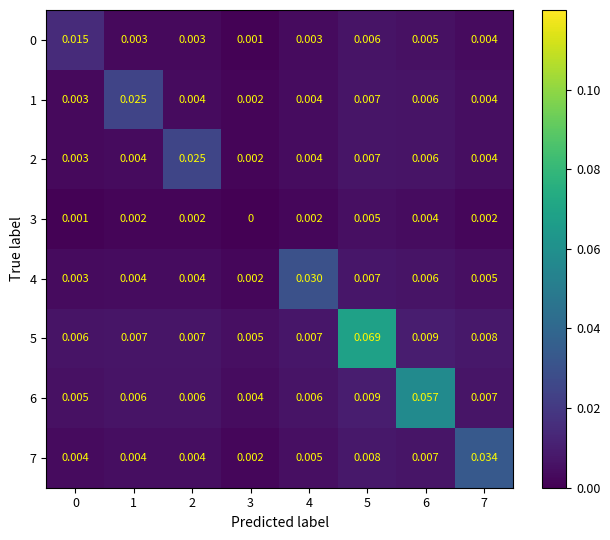

Is the value of 4 at 0 greater than the value of 5 at 2?

No